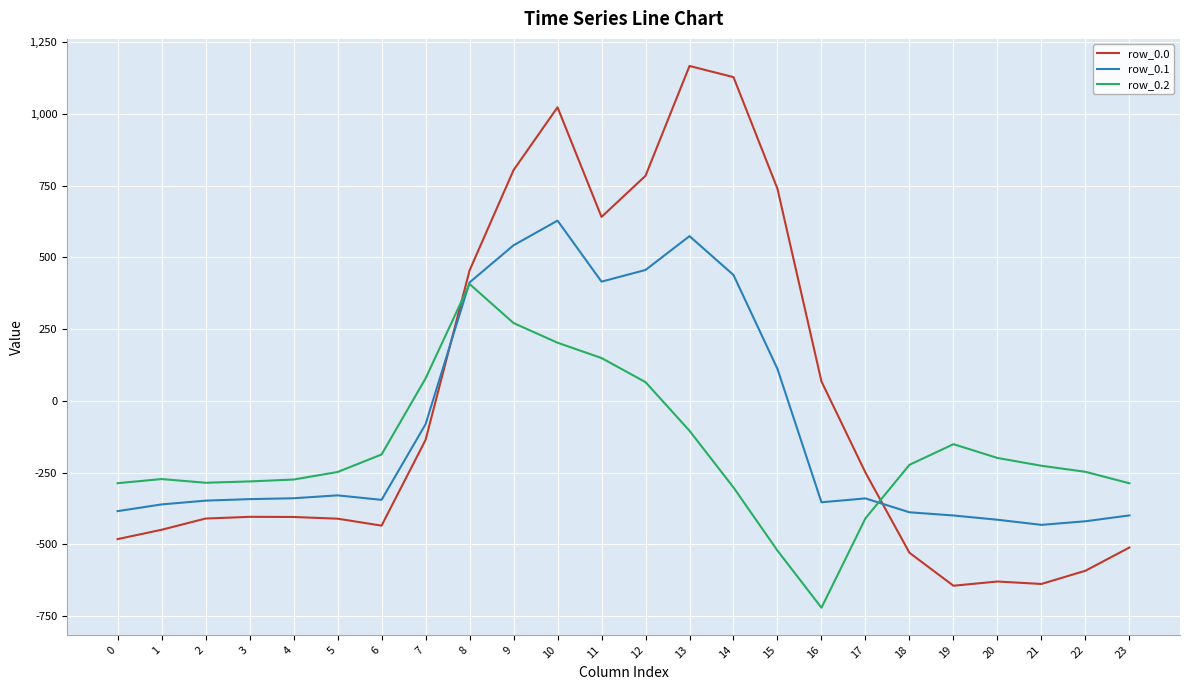

What is the difference between the row_0.1 values at 21 and 20?

17.9